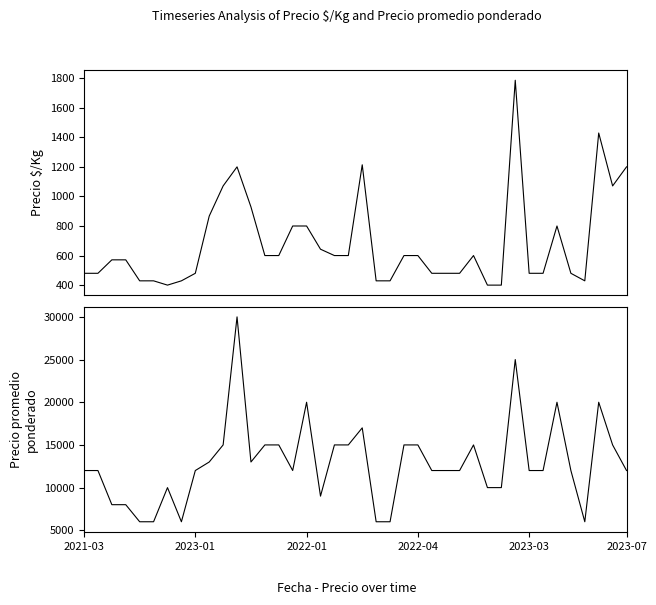

How many data points does each series have?

40